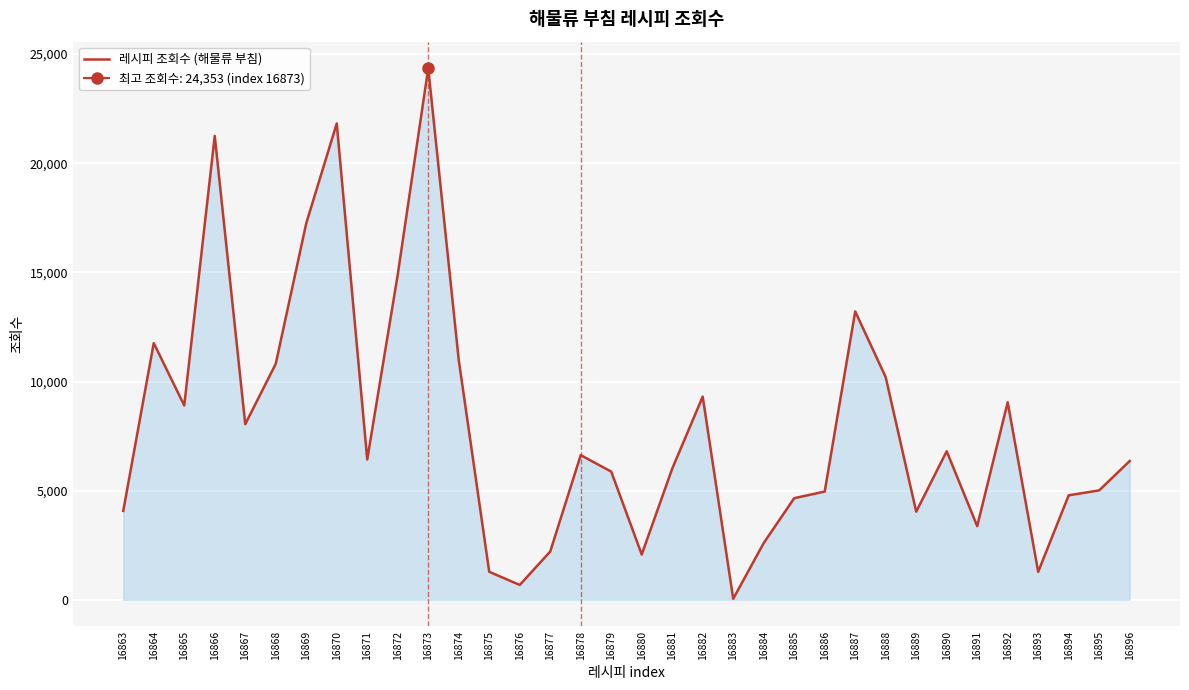

Reading left to right, what are all the values shown in this chart?

16863=4071	16864=11760	16865=8902	16866=21252	16867=8045	16868=10809	16869=17248	16870=21823	16871=6427	16872=14895	16873=24353	16874=10990	16875=1282	16876=679	16877=2208	16878=6626	16879=5872	16880=2074	16881=6006	16882=9307	16883=44	16884=2599	16885=4654	16886=4958	16887=13210	16888=10199	16889=4037	16890=6805	16891=3373	16892=9049	16893=1280	16894=4786	16895=5012	16896=6357